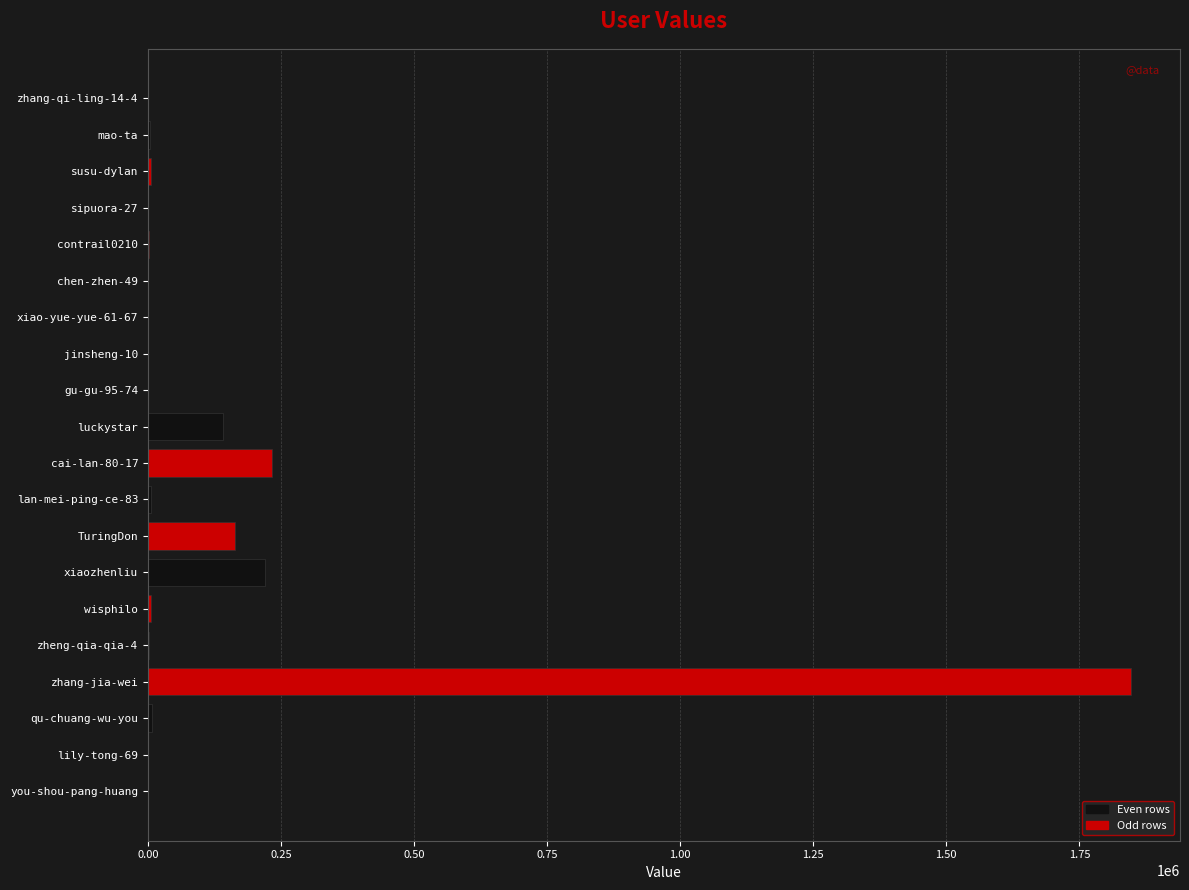

What is the maximum value shown in the chart?

1846709